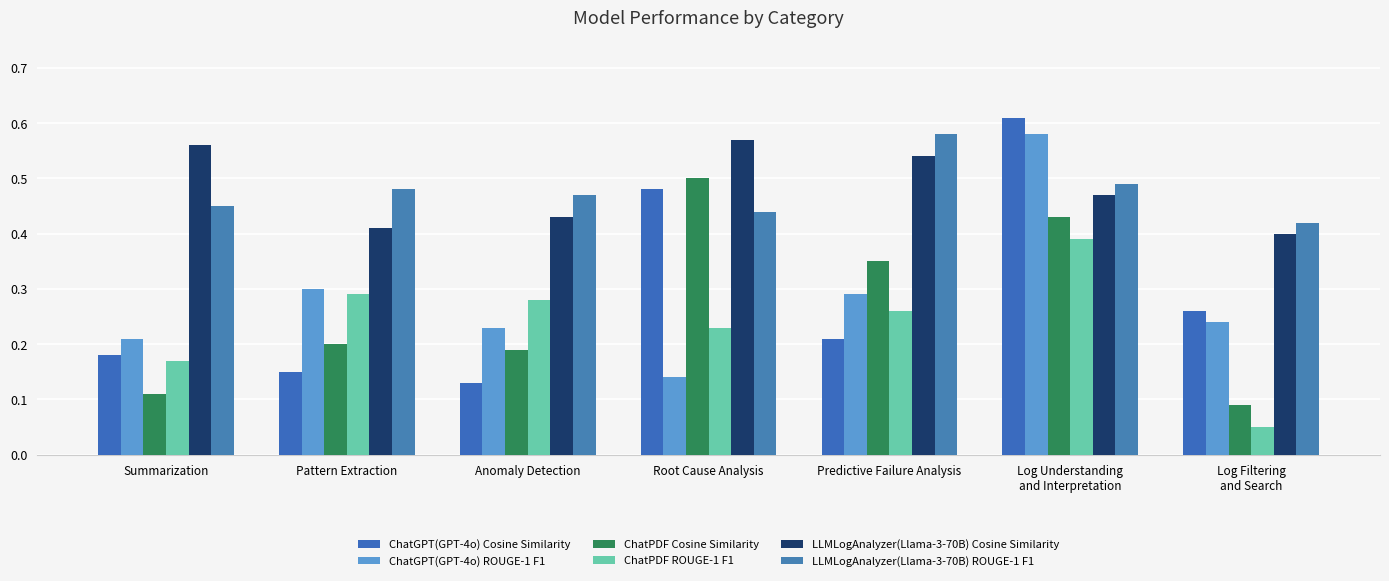

The LLMLogAnalyzer(Llama-3-70B) Cosine Similarity series shows 0.4 at Root Cause Analysis. True or false?

False